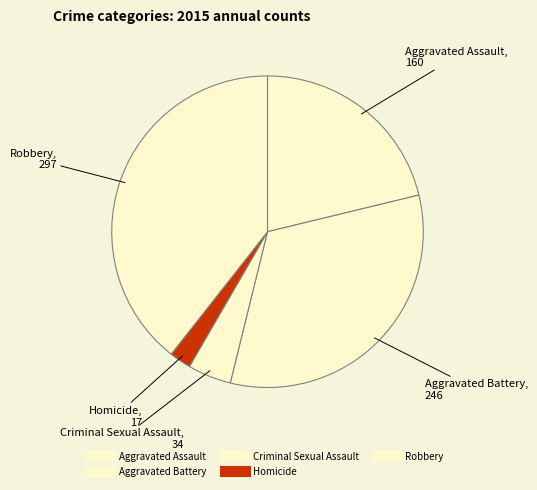

Count the number of slices in the pie.

5